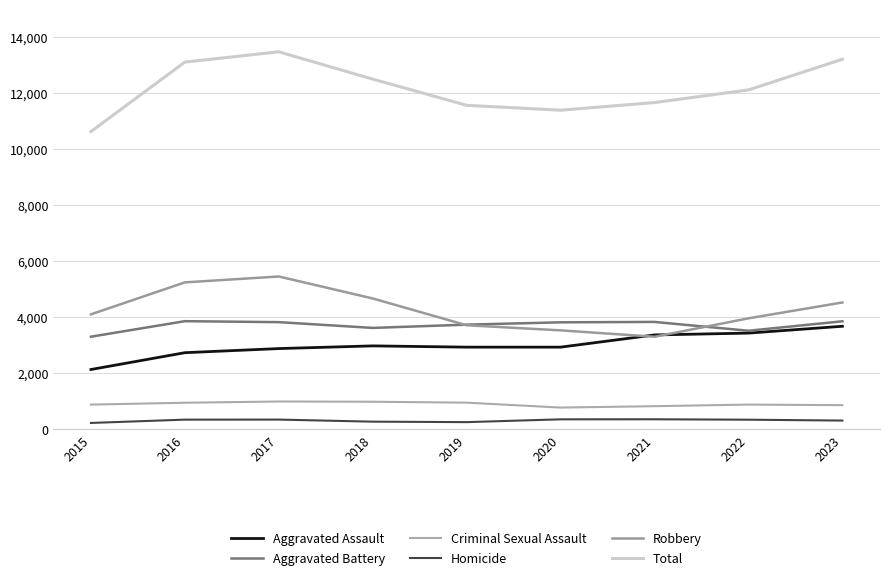

Which series has the widest spread of values?

Total